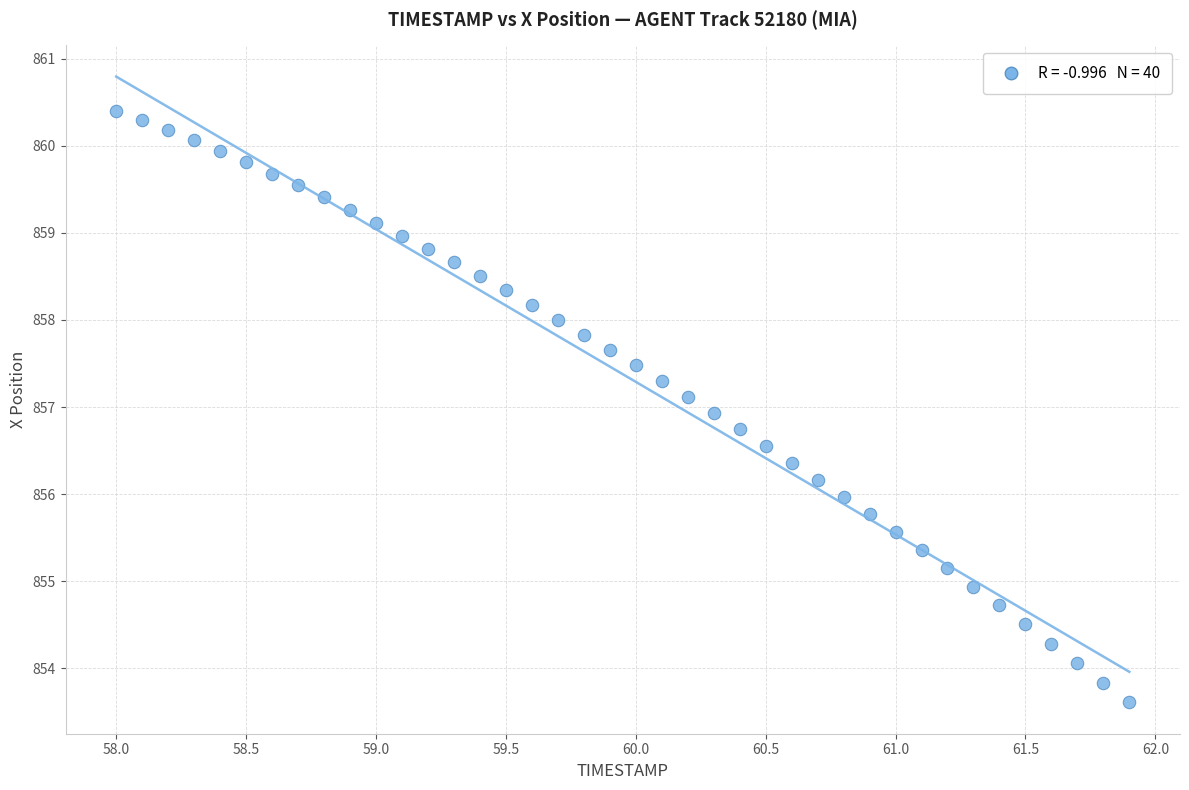

What is the range of X values (max minus min)?

3.9